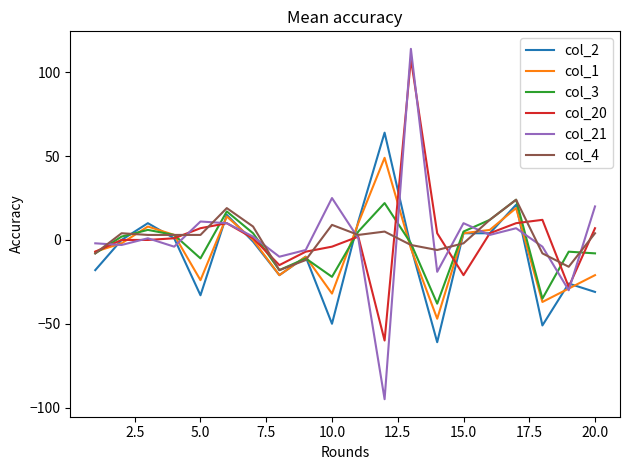

What is the greatest value displayed?

114